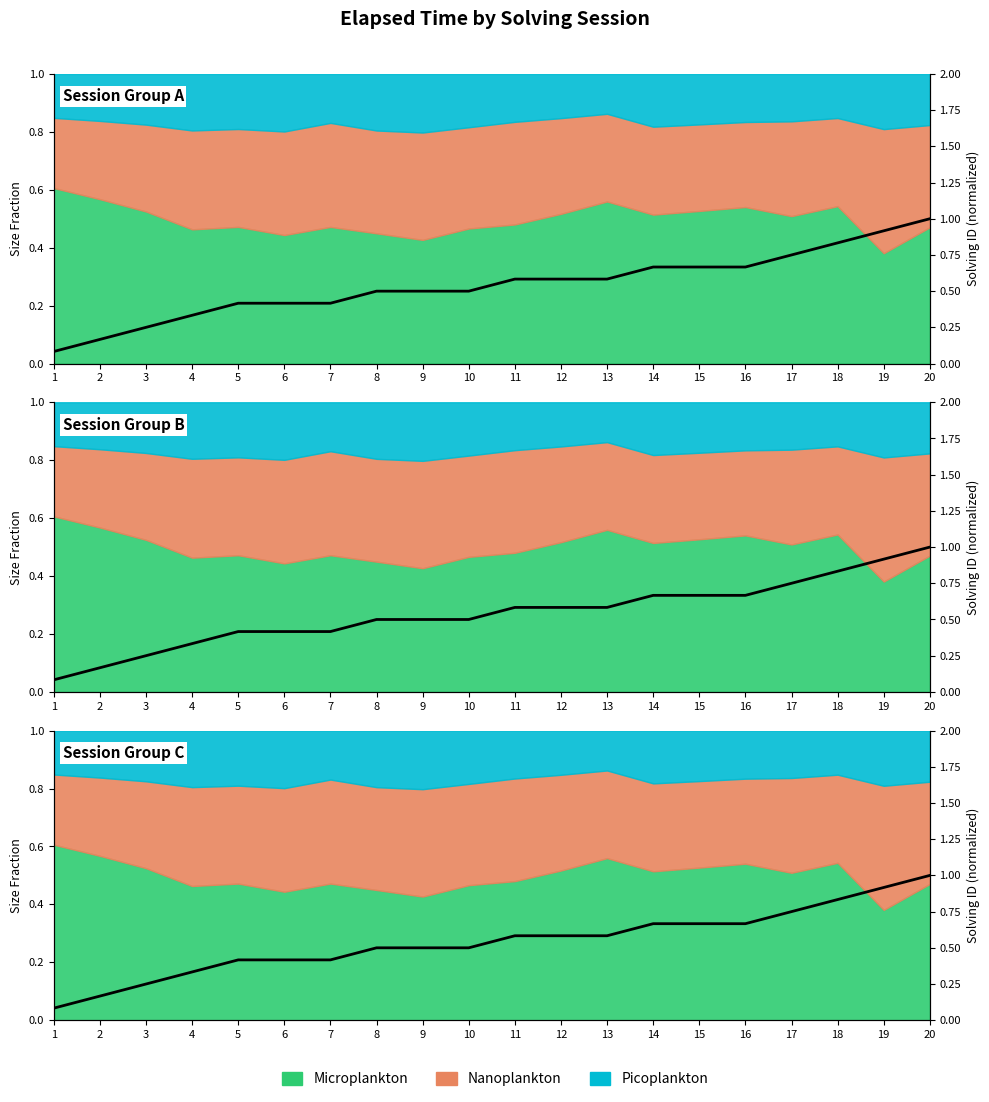

Rank the categories by value from highest to lowest.

20, 19, 18, 17, 14, 15, 16, 11, 12, 13, 8, 9, 10, 5, 6, 7, 4, 3, 2, 1